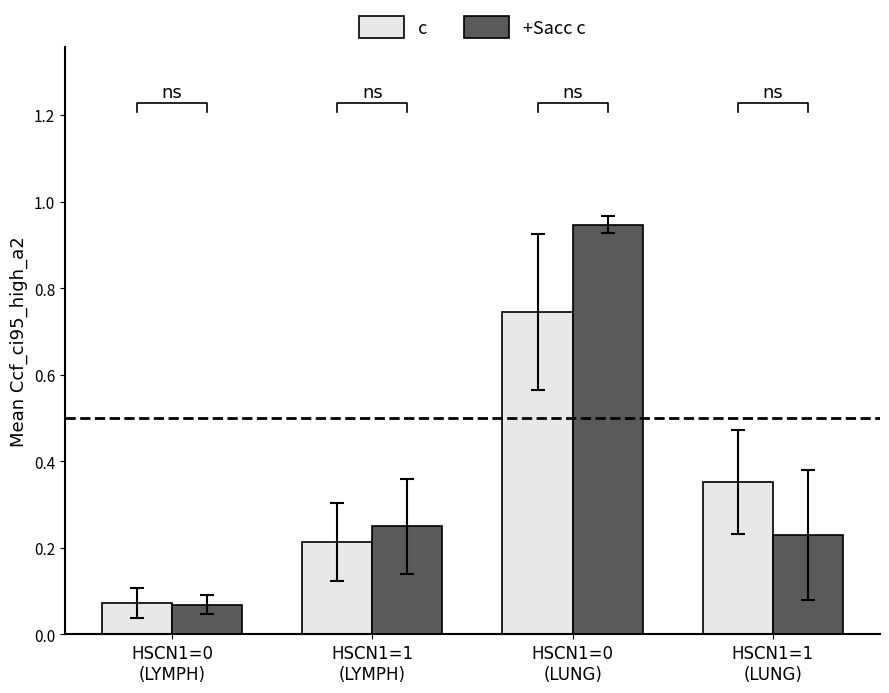

What is the lowest value of the c series?

0.1